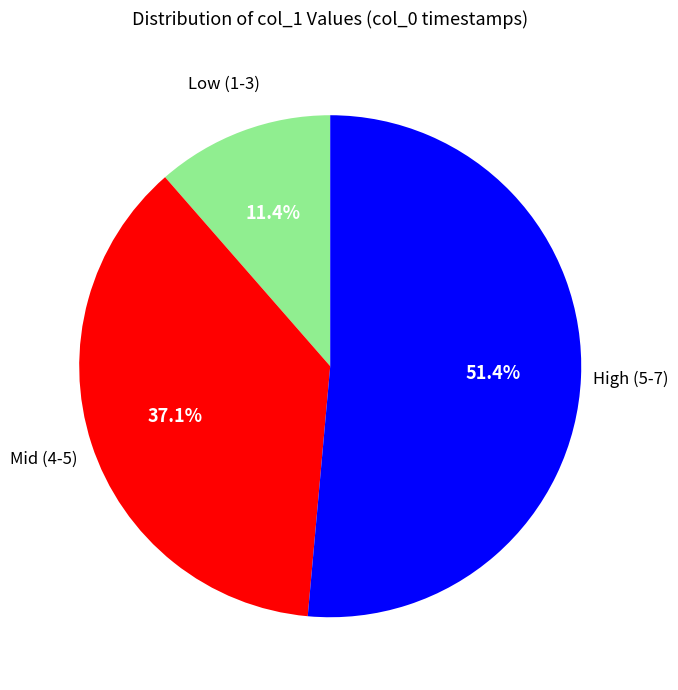

How many slices are in this pie chart?

3